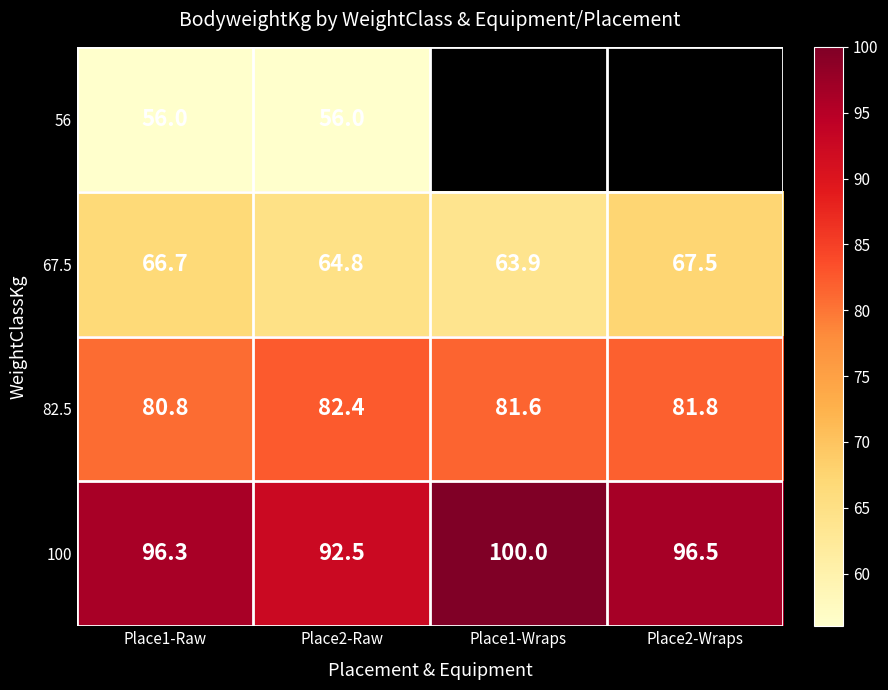

Count the number of categories in the chart.

4